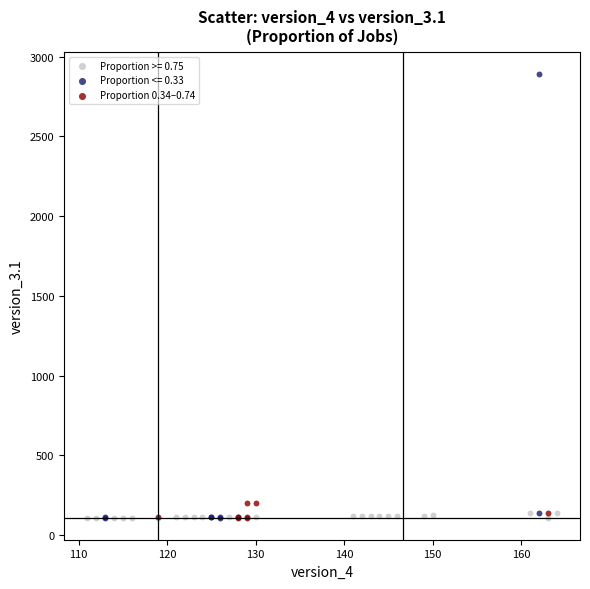

Which series reaches the maximum Y coordinate?

Proportion <= 0.33